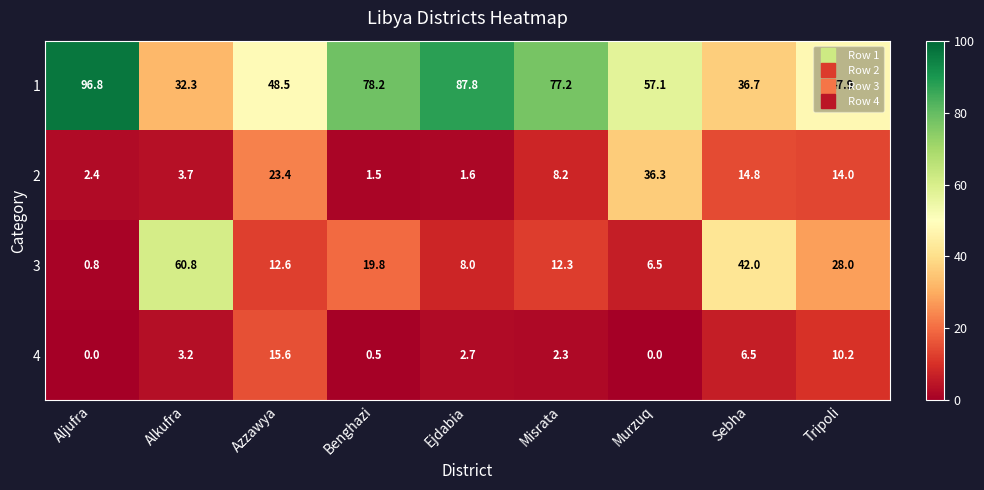

Rank the series by their maximum value, from highest to lowest.

1, 3, 2, 4